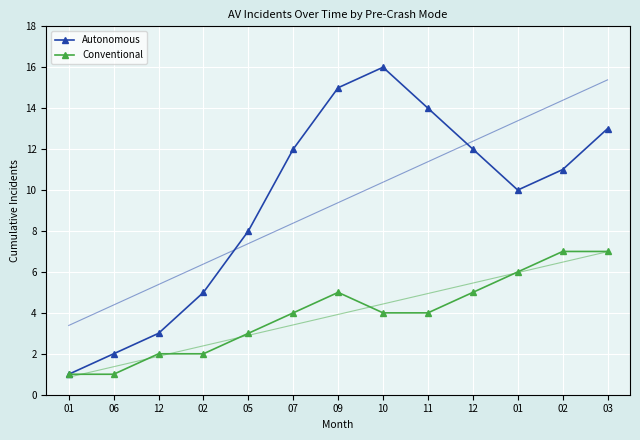

At 12, list the series in order from smallest to largest.

Conventional, Autonomous